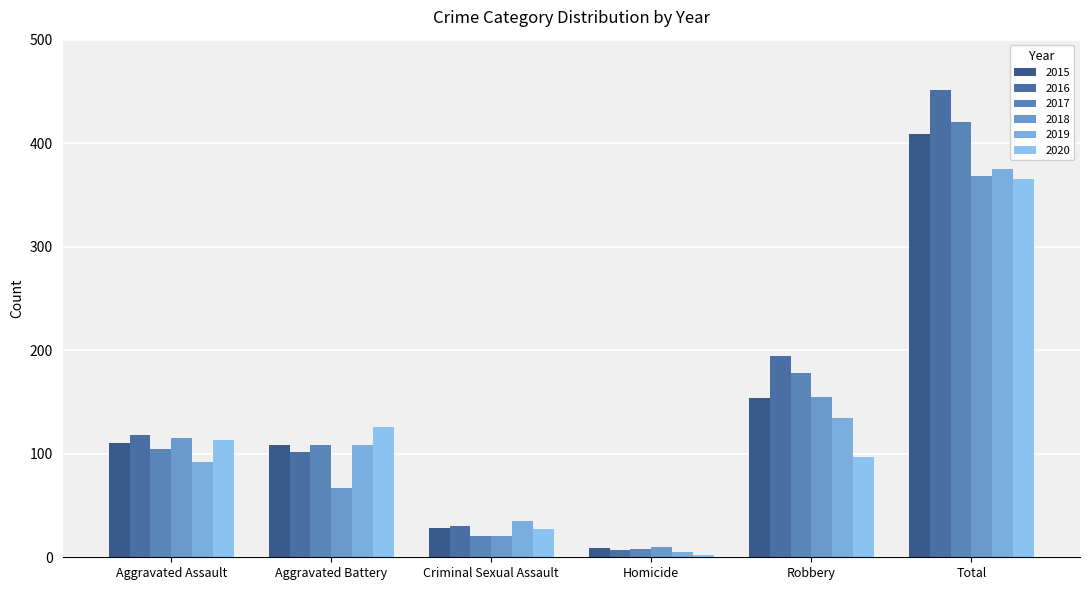

How many distinct data groups are displayed?

6